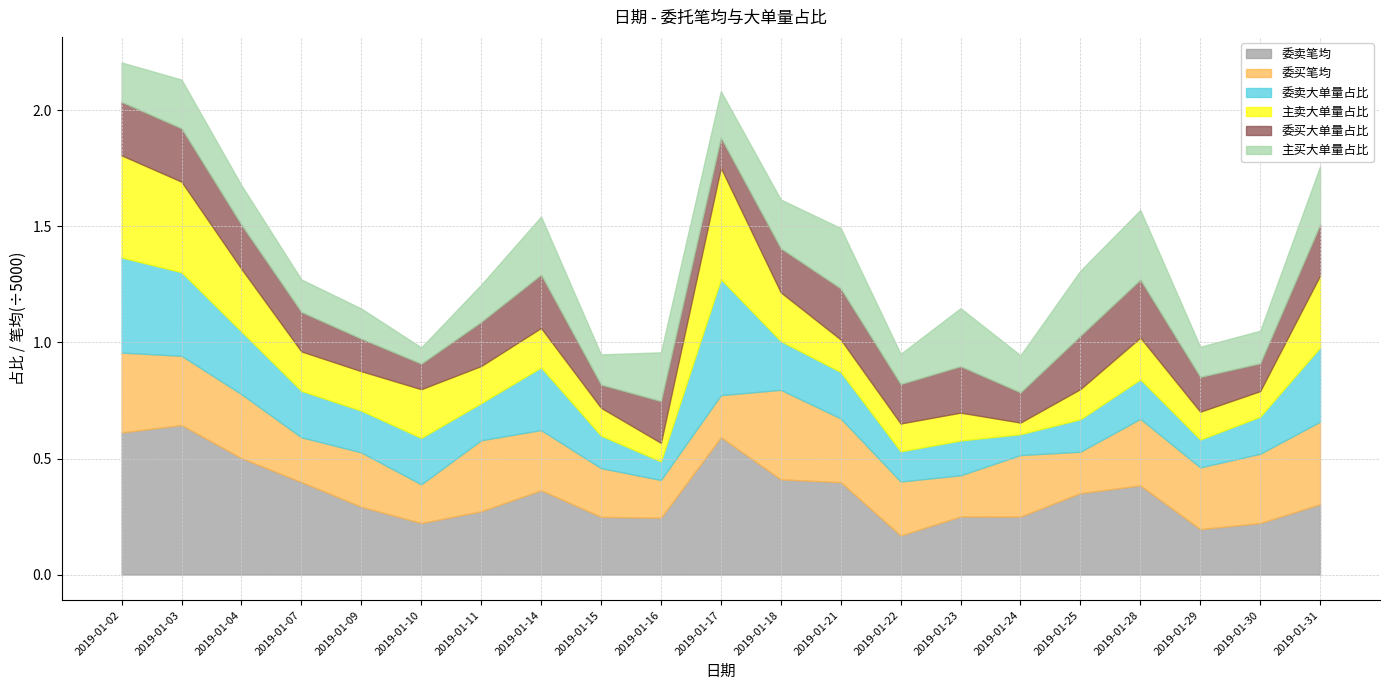

Which series has the largest range (max minus min)?

委卖笔均